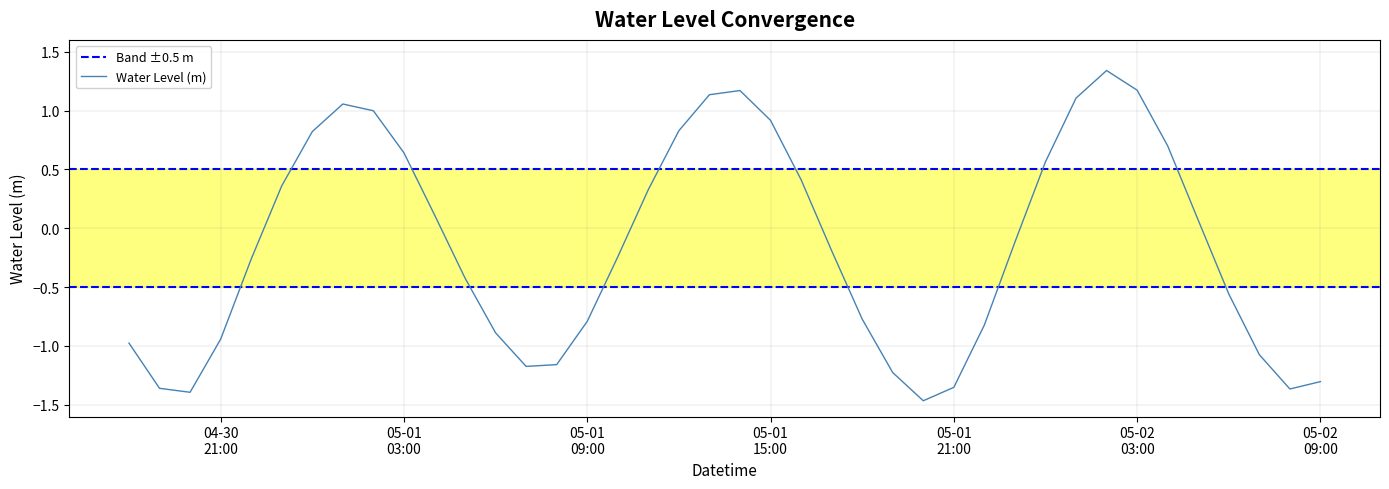

At which category does the chart reach its minimum across all series?

2023-05-01 20:00:00